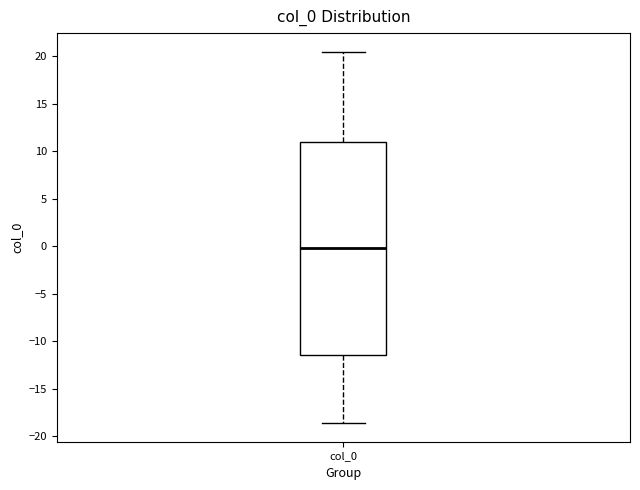

Where is the upper edge of the box for col_0 on the y-axis? The values are not printed on the chart, so give them approximately, as read against the axis.

11.0